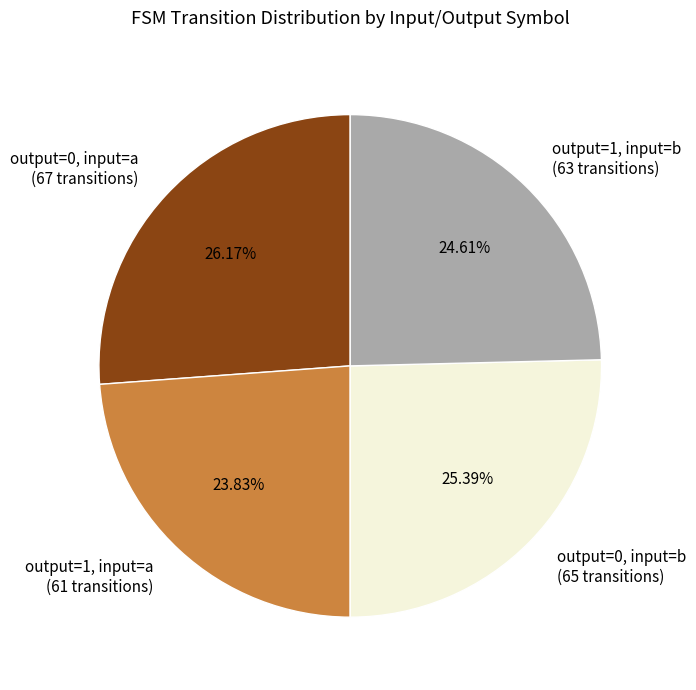

Combined, do output=1, input=b (63 transitions) and output=1, input=a (61 transitions) account for over 50%?

No